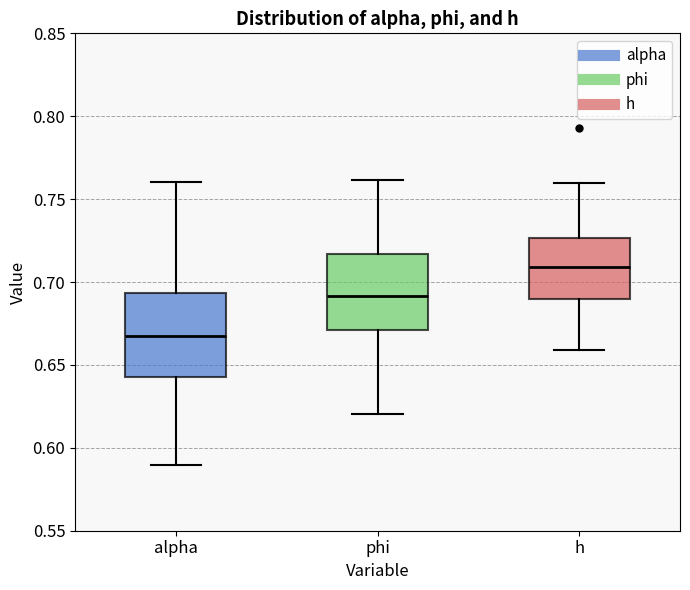

Reading left to right, read every box against the y-axis: the position of its median line, the range the box covers, and the ends of its whiskers. The values are not printed on the chart, so give them approximately, as read against the axis.

alpha: median 0.670, box 0.645 to 0.695, whiskers 0.590 to 0.760
phi: median 0.690, box 0.670 to 0.715, whiskers 0.620 to 0.760
h: median 0.710, box 0.690 to 0.725, whiskers 0.660 to 0.760